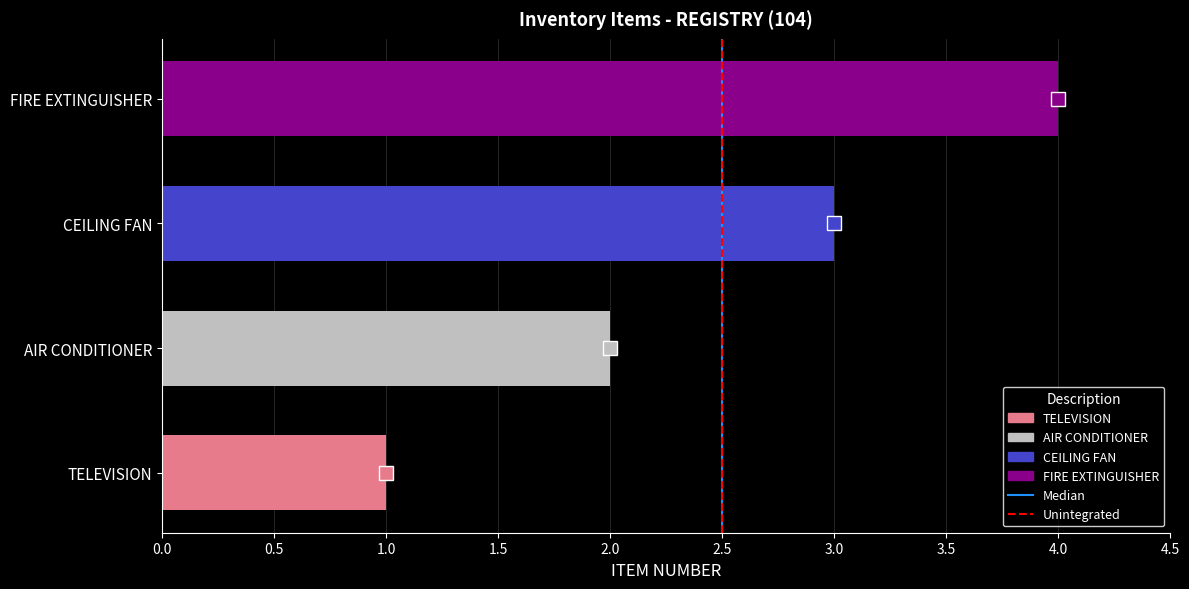

What is the approximate value at TELEVISION?

1